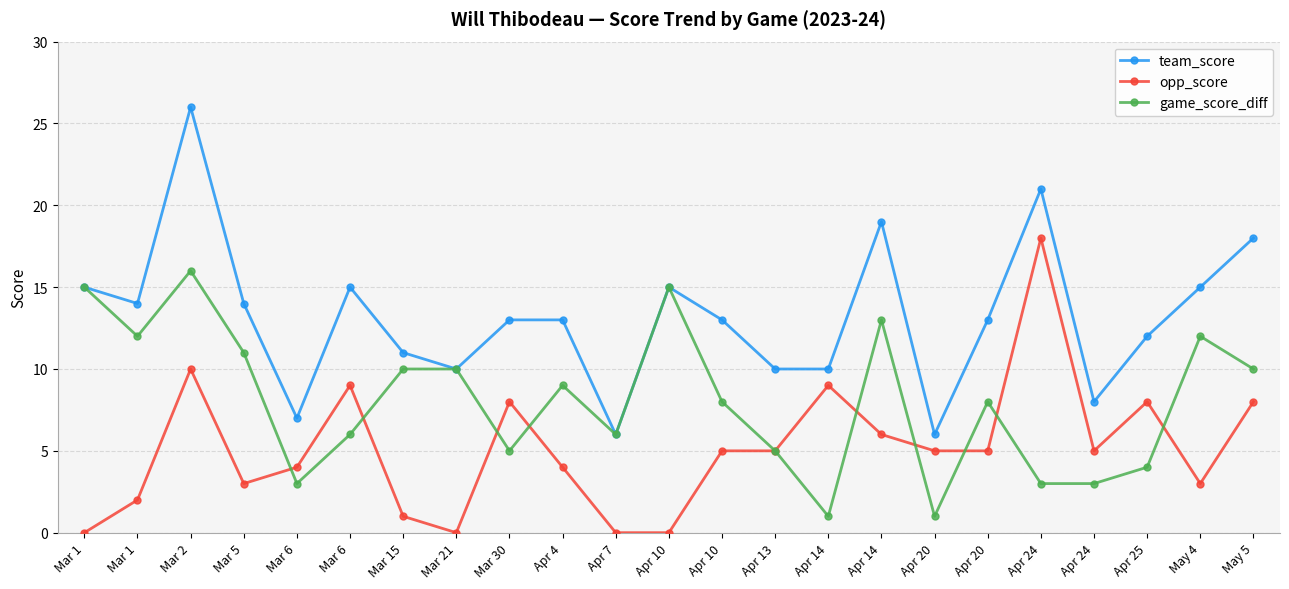

How many categories are shown in the chart?

23